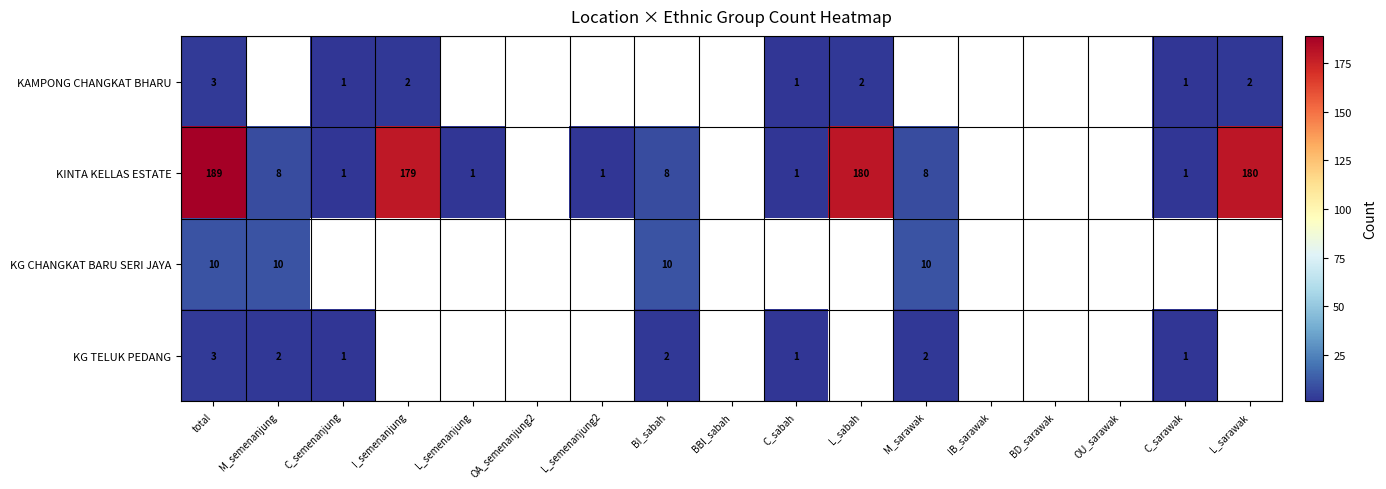

At how many categories does at least one series exceed 115?

4